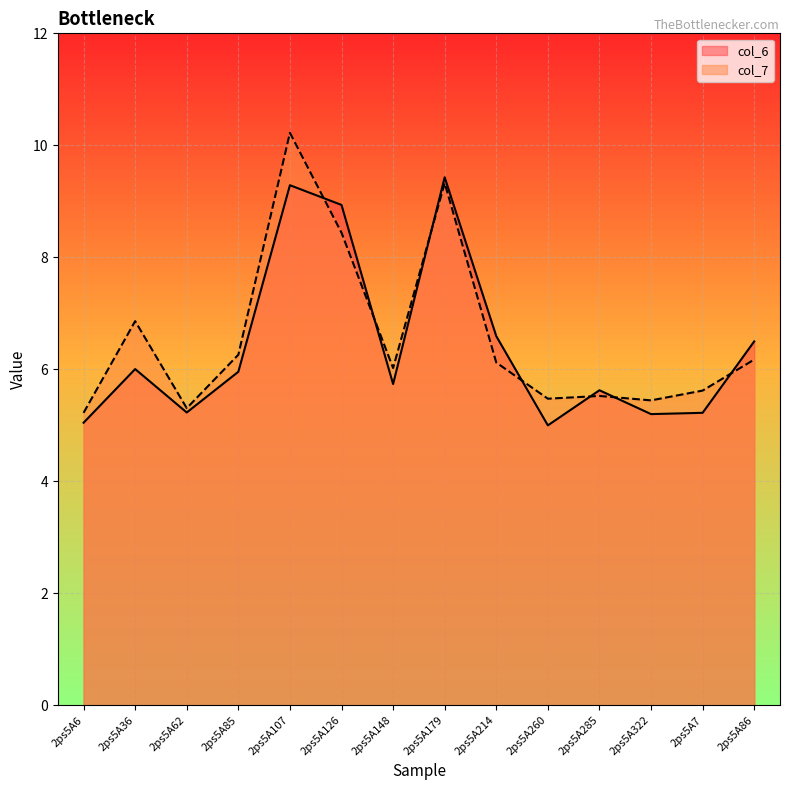

What position from the right is 2ps5A214?

6